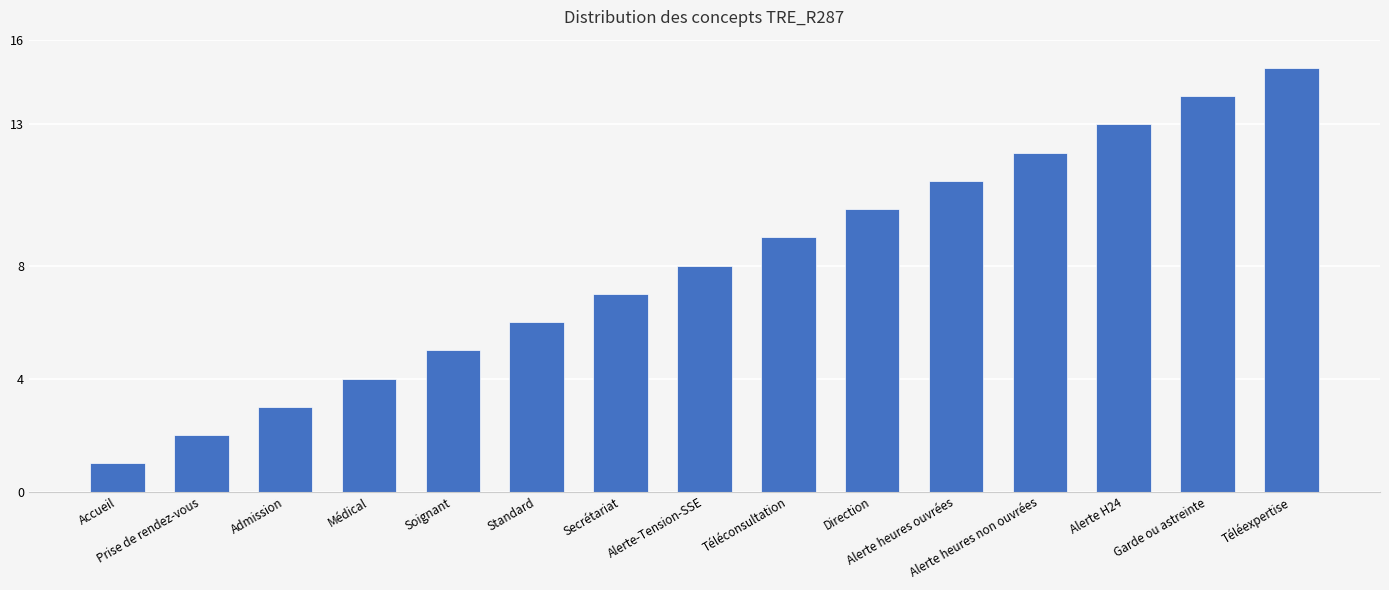

What is the change in value from Admission to Alerte-Tension-SSE?

+5